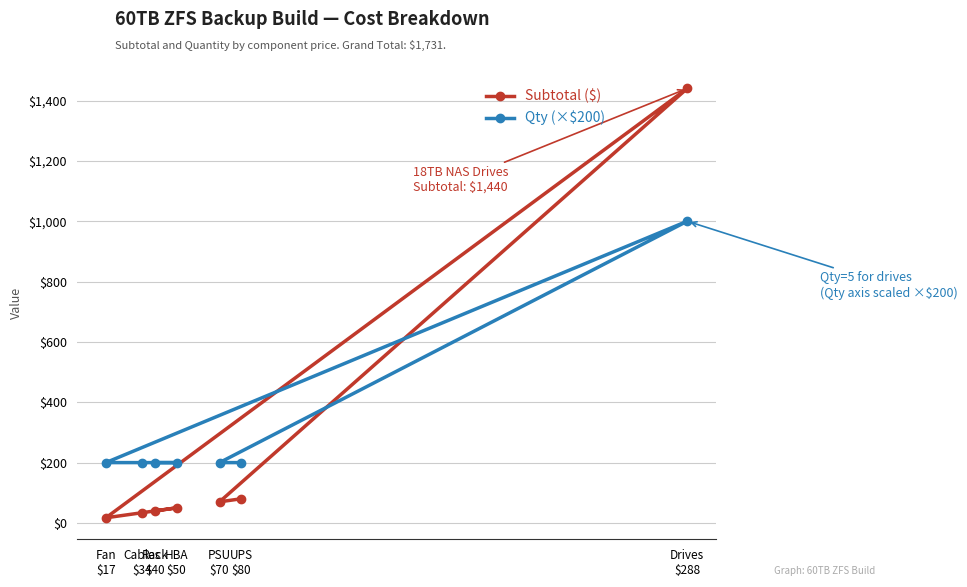

What value does the Qty (×$200) series have at Cables
$34, to the nearest 10?

200